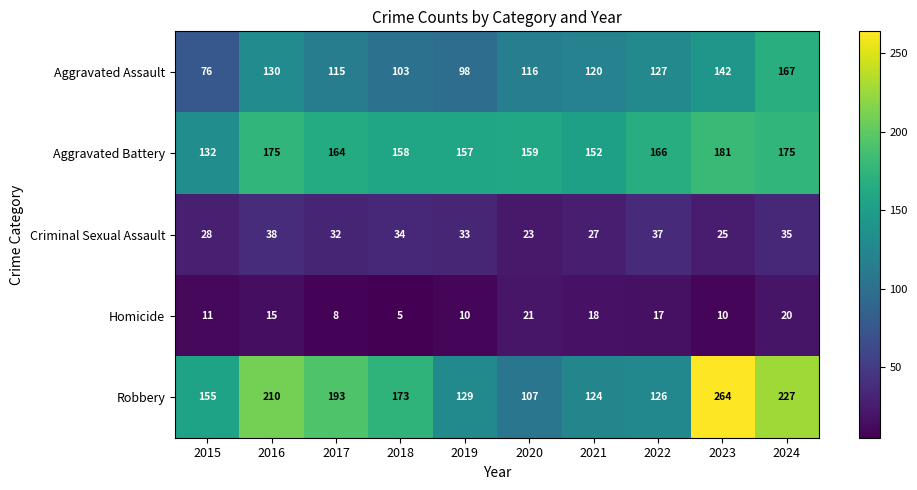

Is it true that Robbery equals 227 at 2024?

True